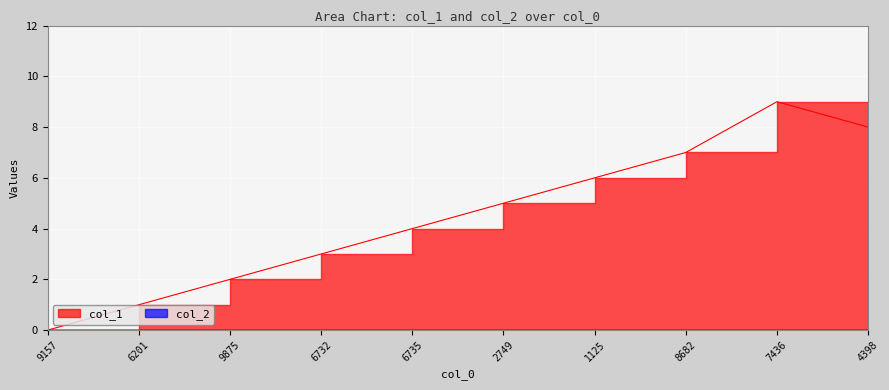

What is the sum of the values at 4398 and 2749?

13